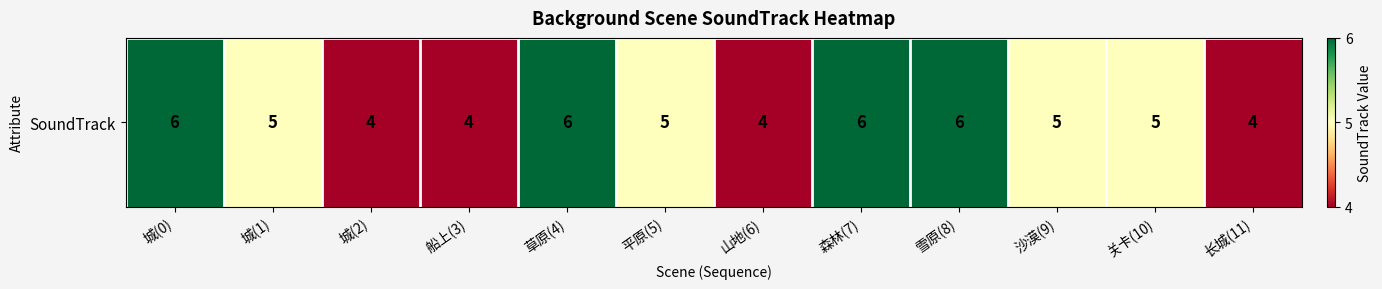

Reading right to left, what are all the values shown in this chart?

4	5	5	6	6	4	5	6	4	4	5	6